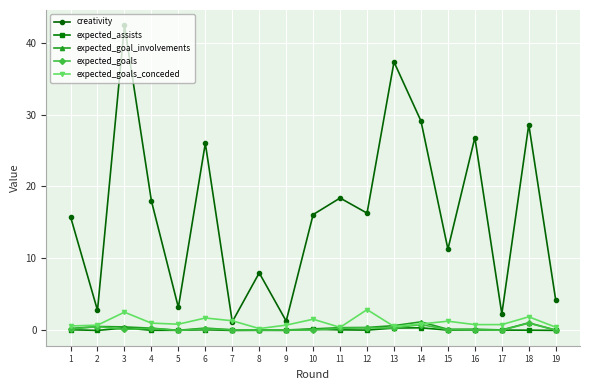

What is the value of the expected_assists point at the 6th from the left?

0.1